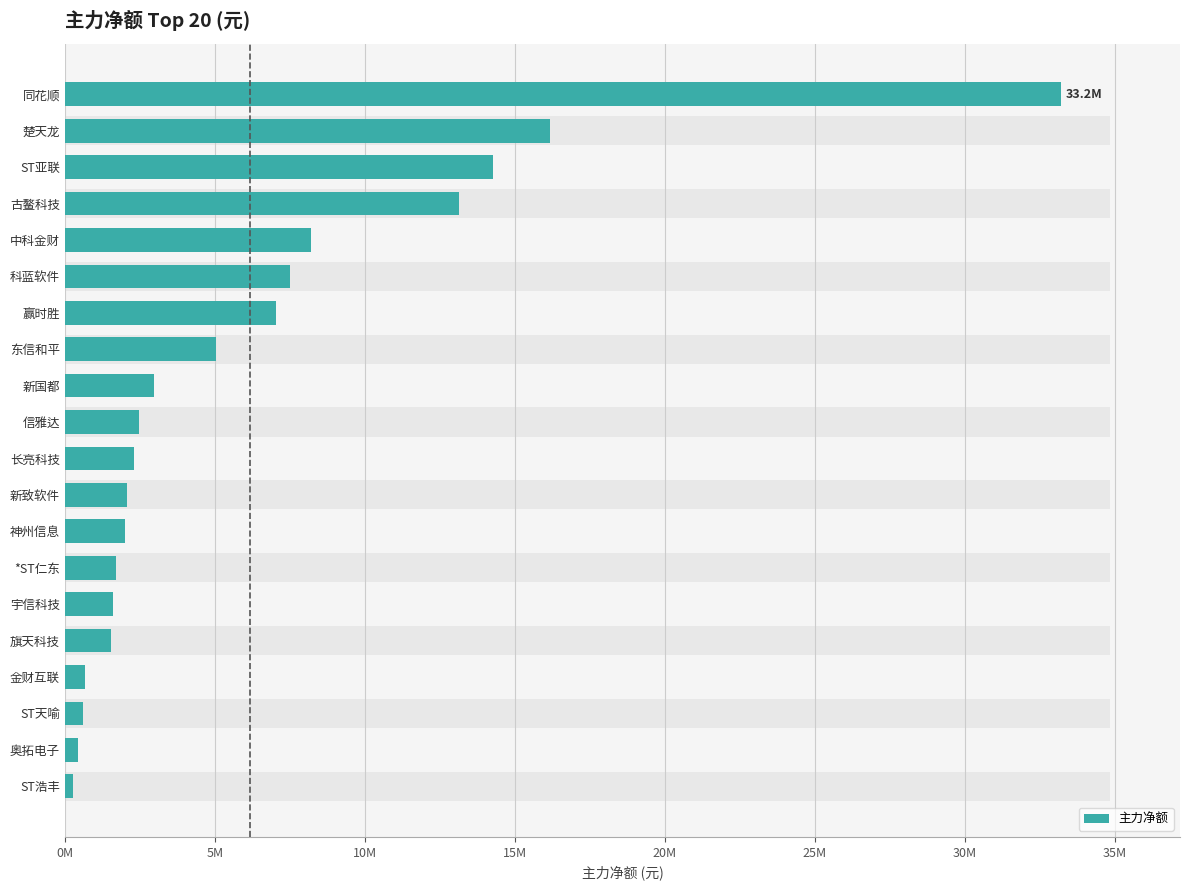

Is it true that the value at 信雅达 is 1103920?

False